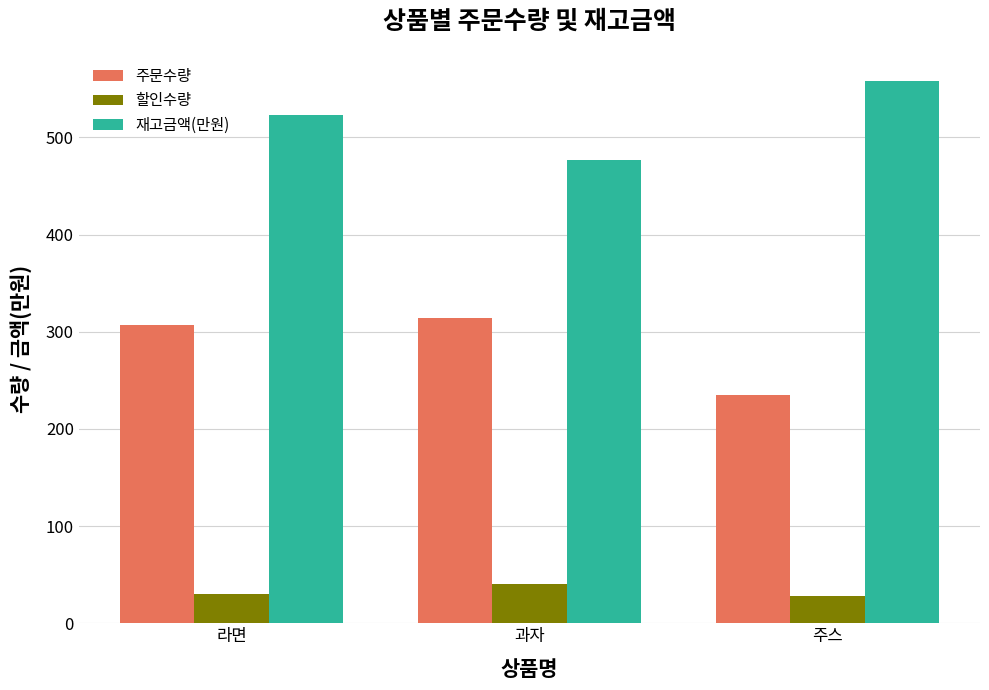

What is the label of the 2nd bar from the left?

과자